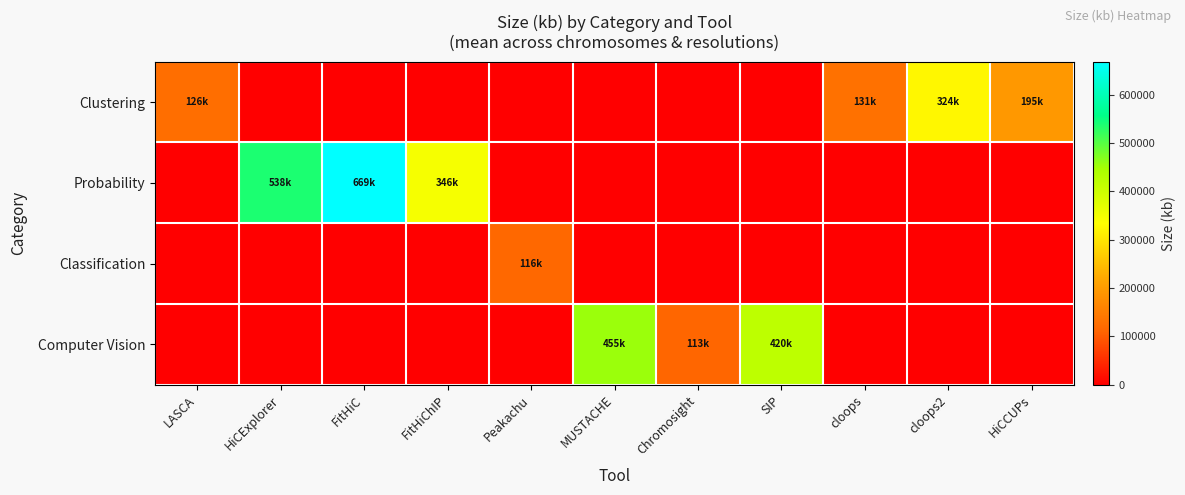

Which has a higher value, FitHiChIP or LASCA?

LASCA